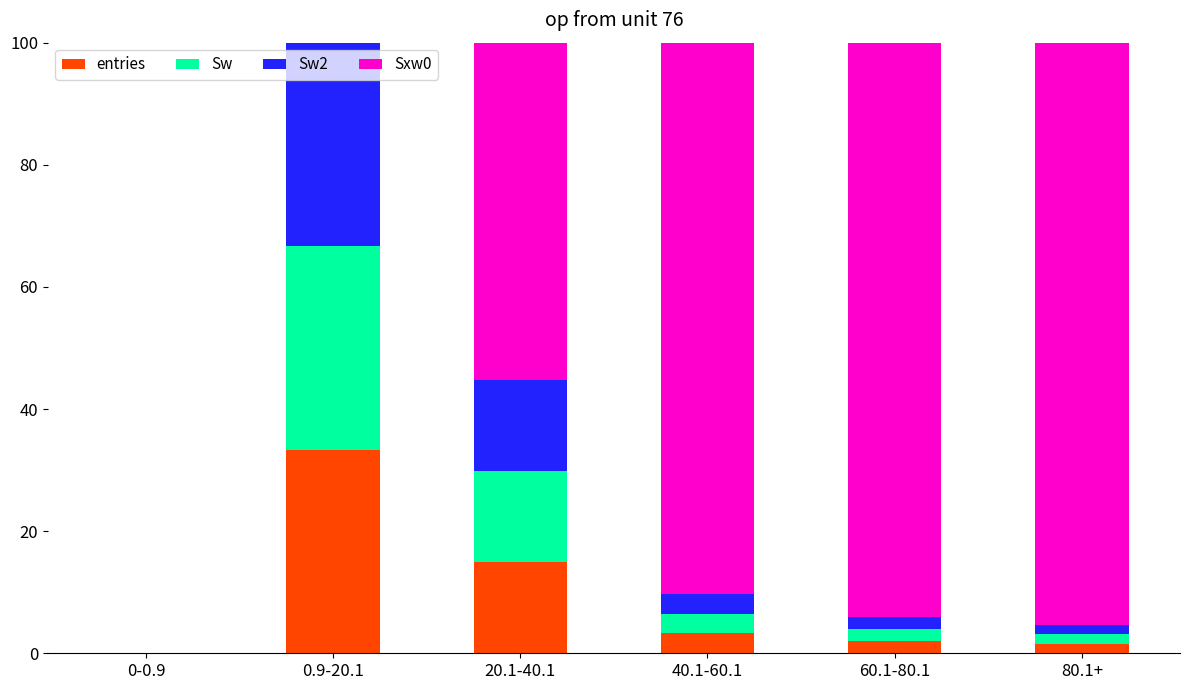

What is the total value across all series at 40.1-60.1?

100.0